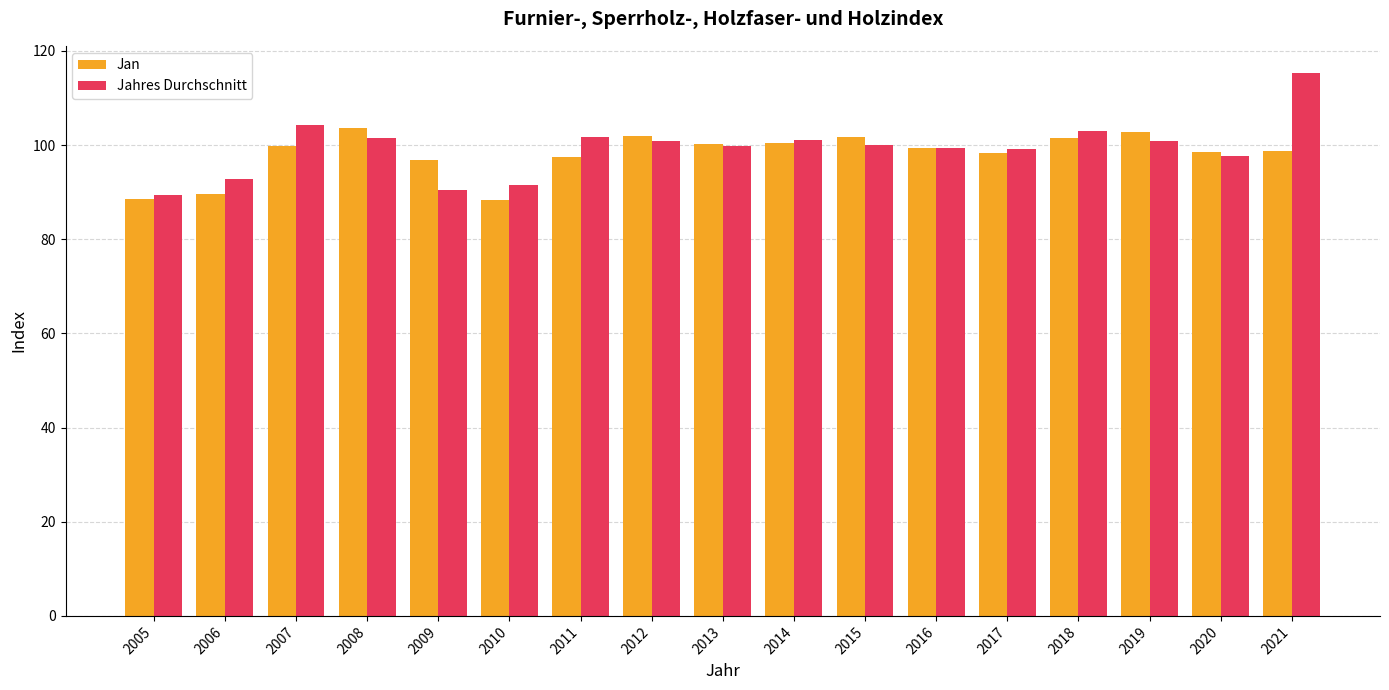

What is the approximate value of Jan at 2006?

89.5